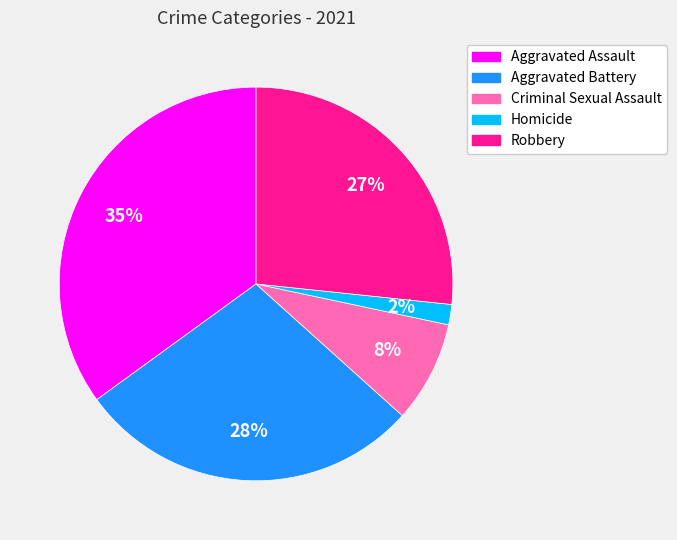

To the nearest percent, what percentage of the pie is Aggravated Battery?

28%